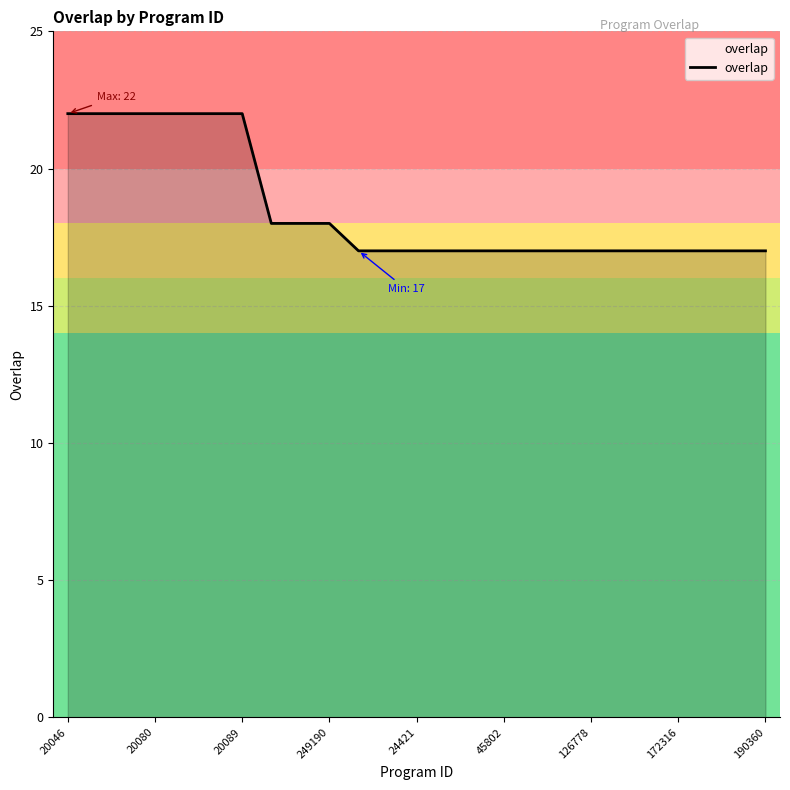

What is the average value?

19